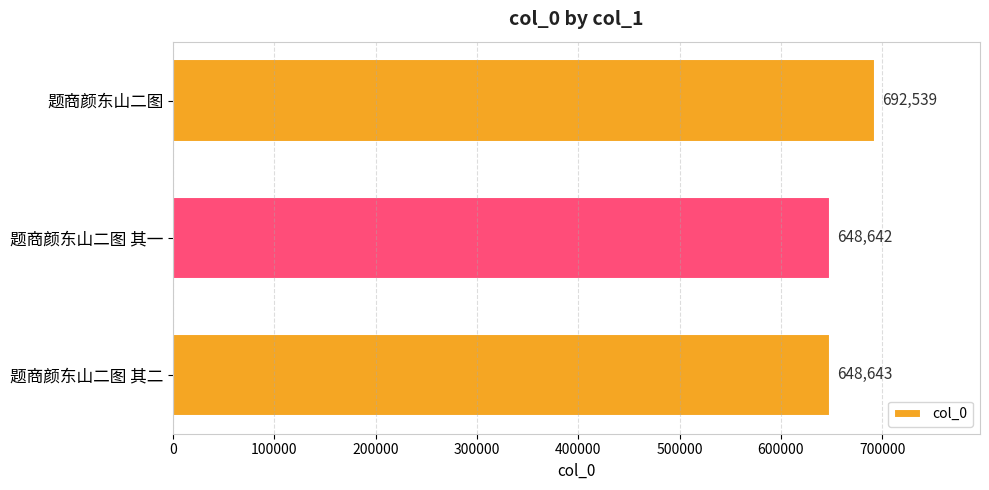

What is the label of the 2nd bar from the top?

题商颜东山二图 其一